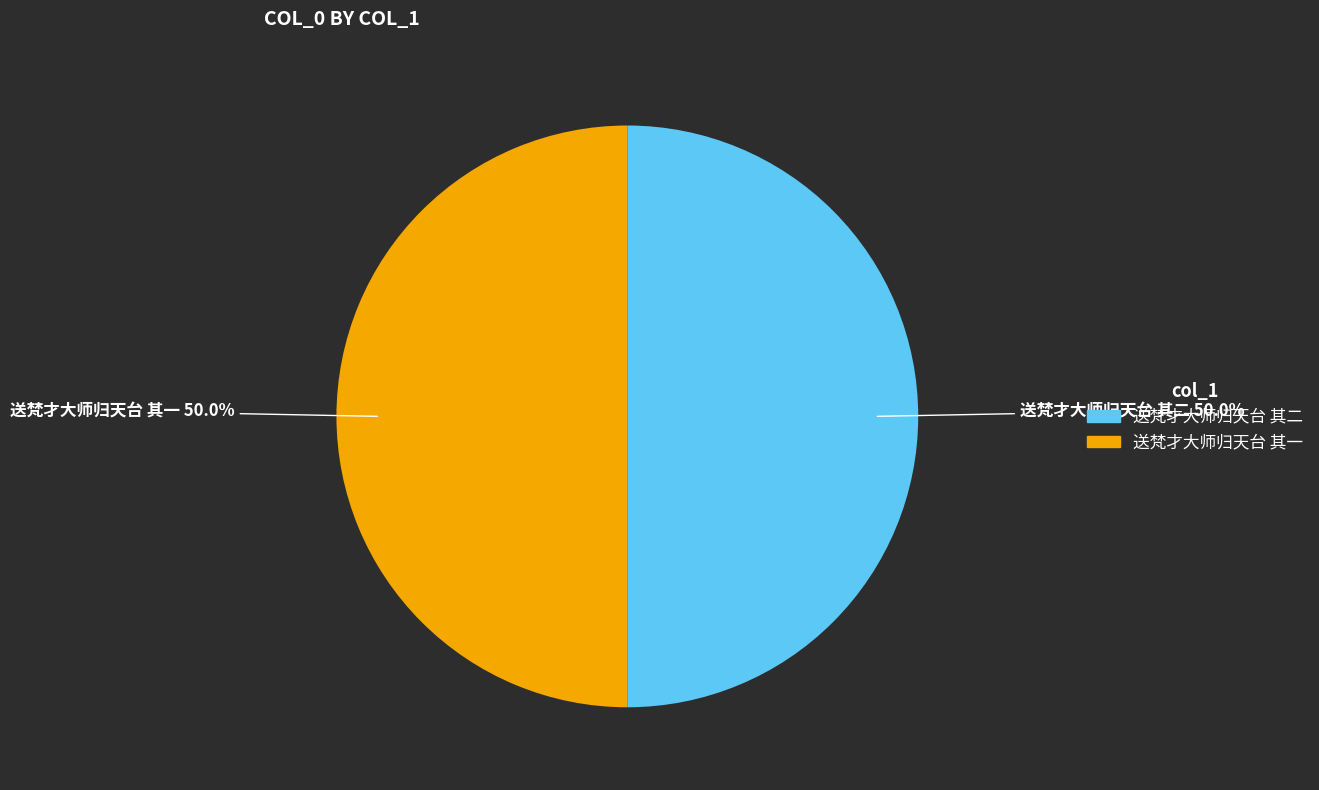

How many slices are in this pie chart?

2